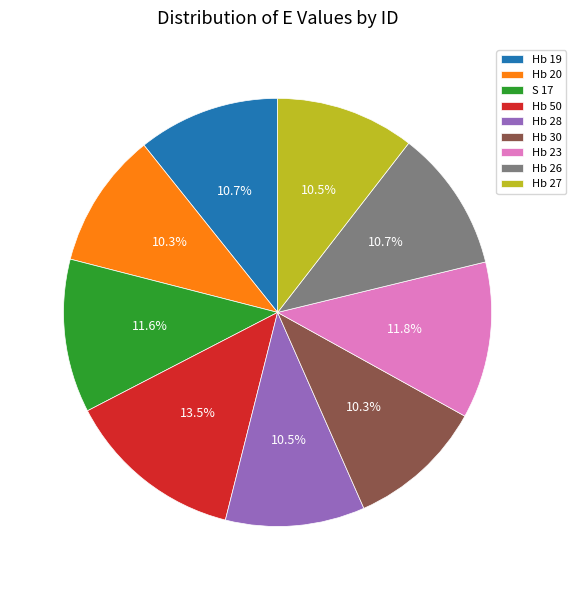

What percentage is the Hb 26 slice, to the nearest percent?

11%